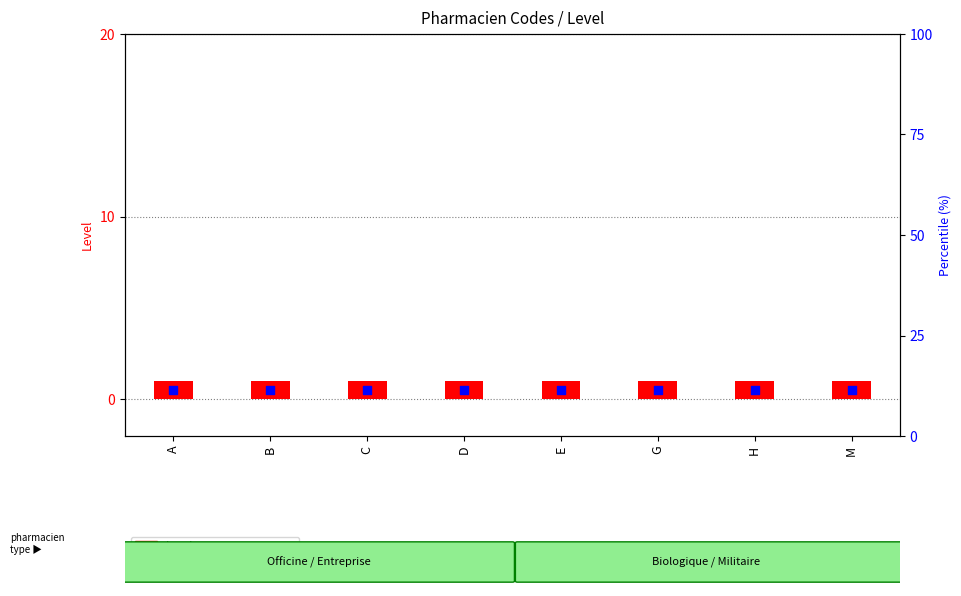

Is the value of Level at M greater than the value of Code rank within sample at A?

Yes